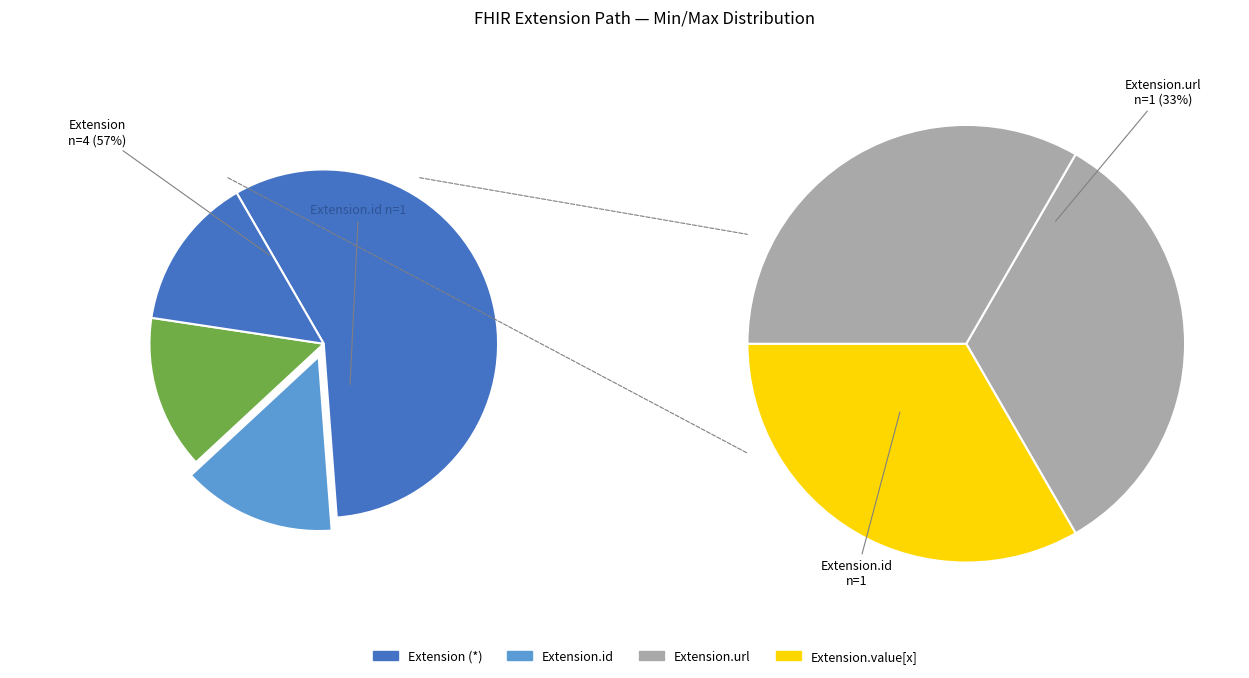

The Extension.id slice represents 1% of the pie. True or false?

False